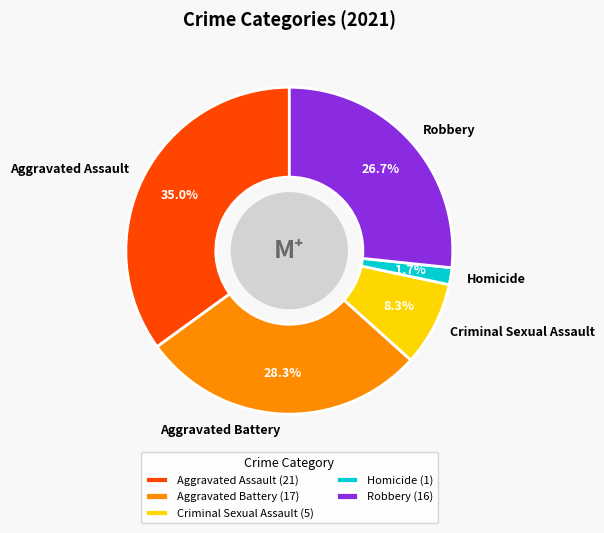

Does Homicide account for over 50% of the chart?

No